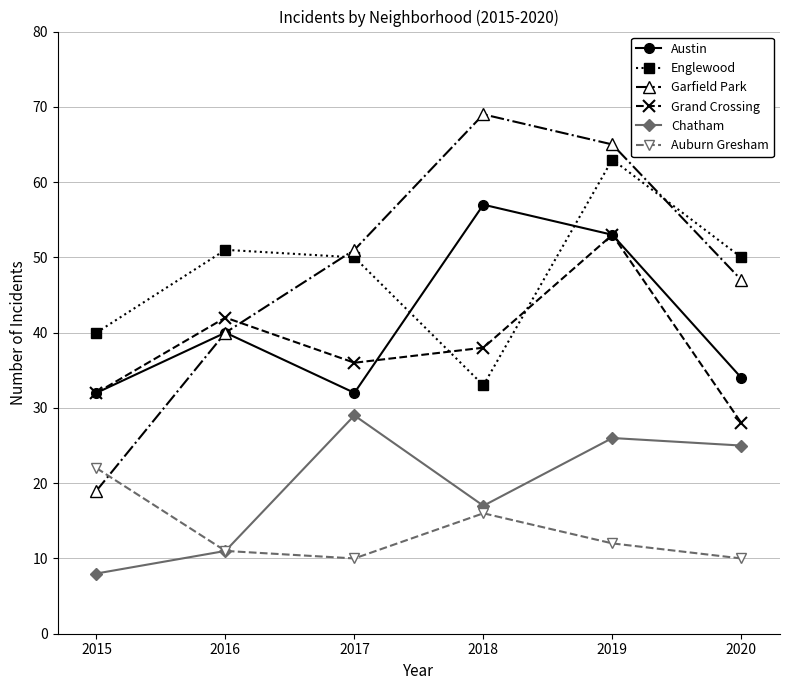

How many times do Garfield Park and Auburn Gresham cross each other?

1